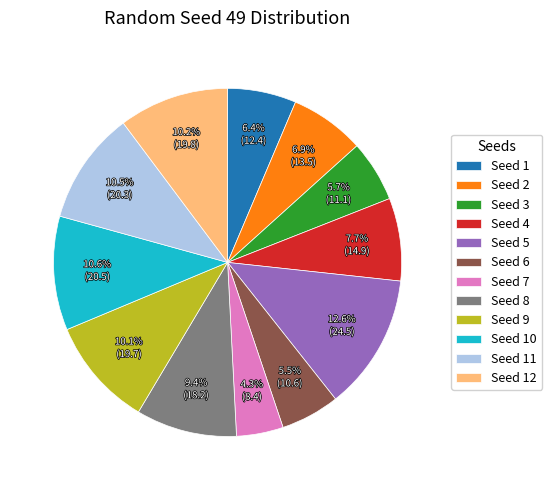

Does any single category account for the majority?

No